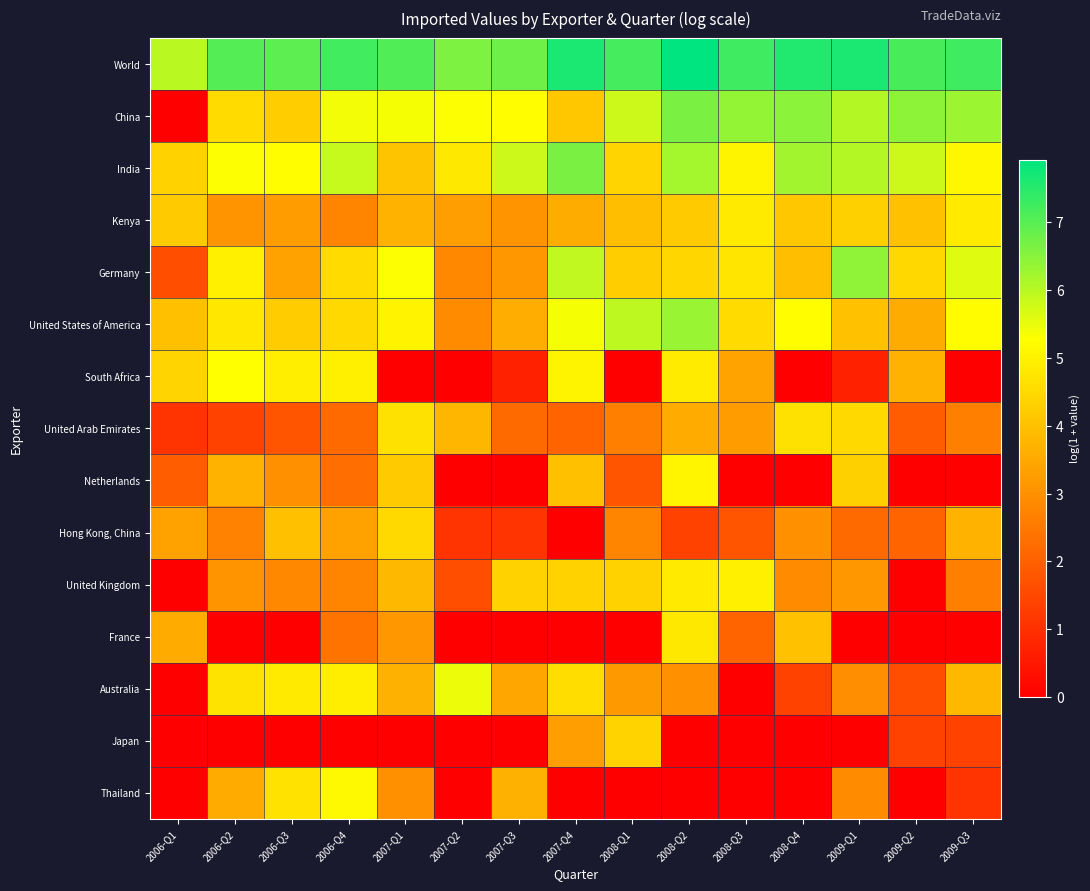

Which has a higher value, 2009-Q2 or 2008-Q1?

2008-Q1